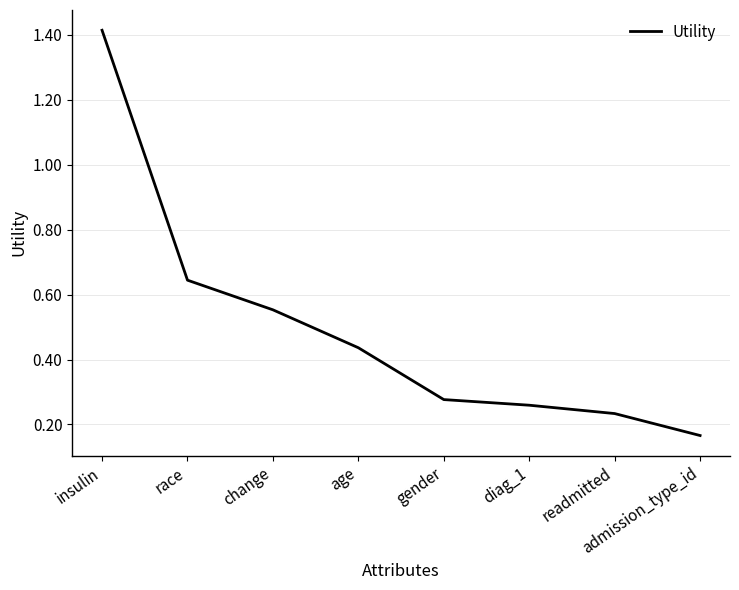

Which category has the highest value across all series?

insulin